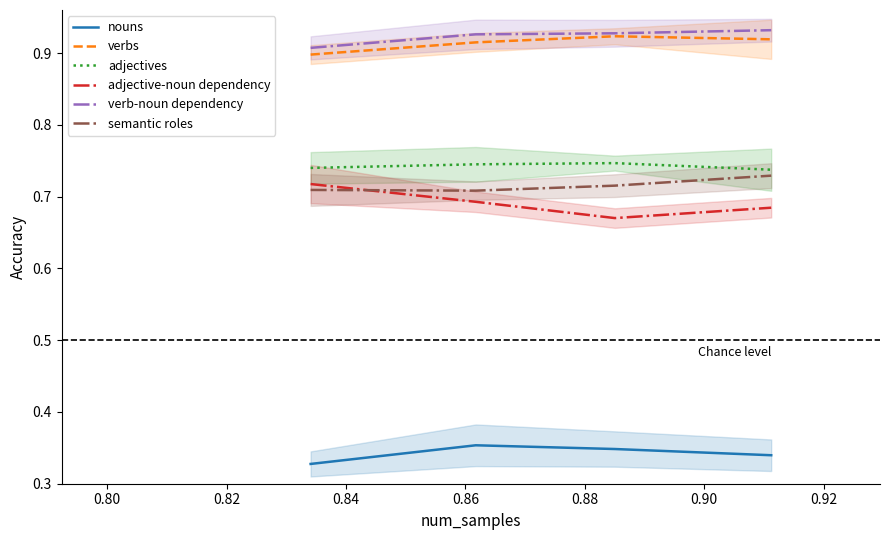

True or false: verb-noun dependency and semantic roles cross at least once.

False